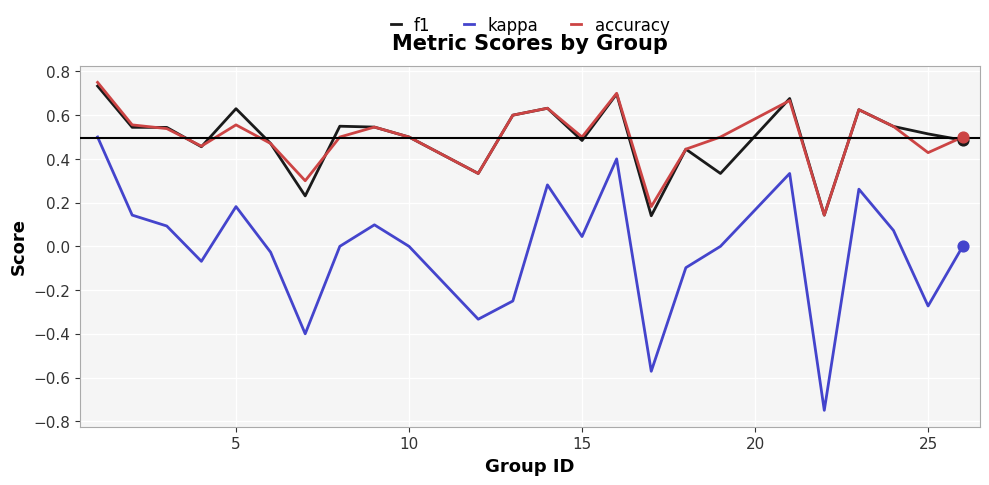

True or false: kappa and f1 cross at least once.

False